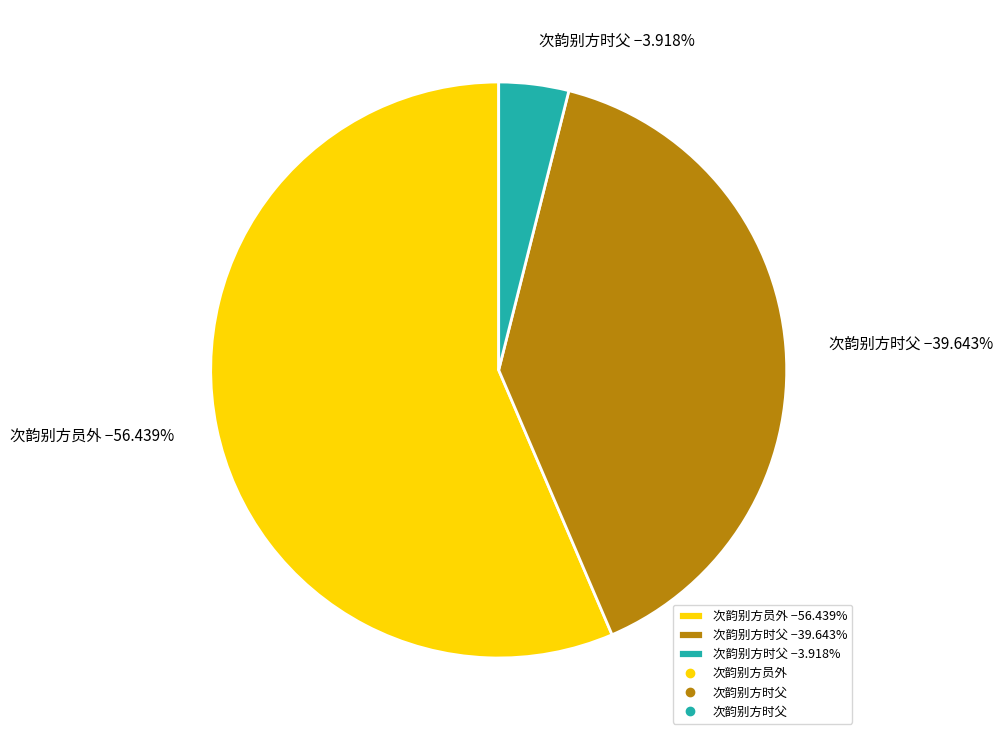

Which slice is the largest?

次韵别方员外 −56.439%